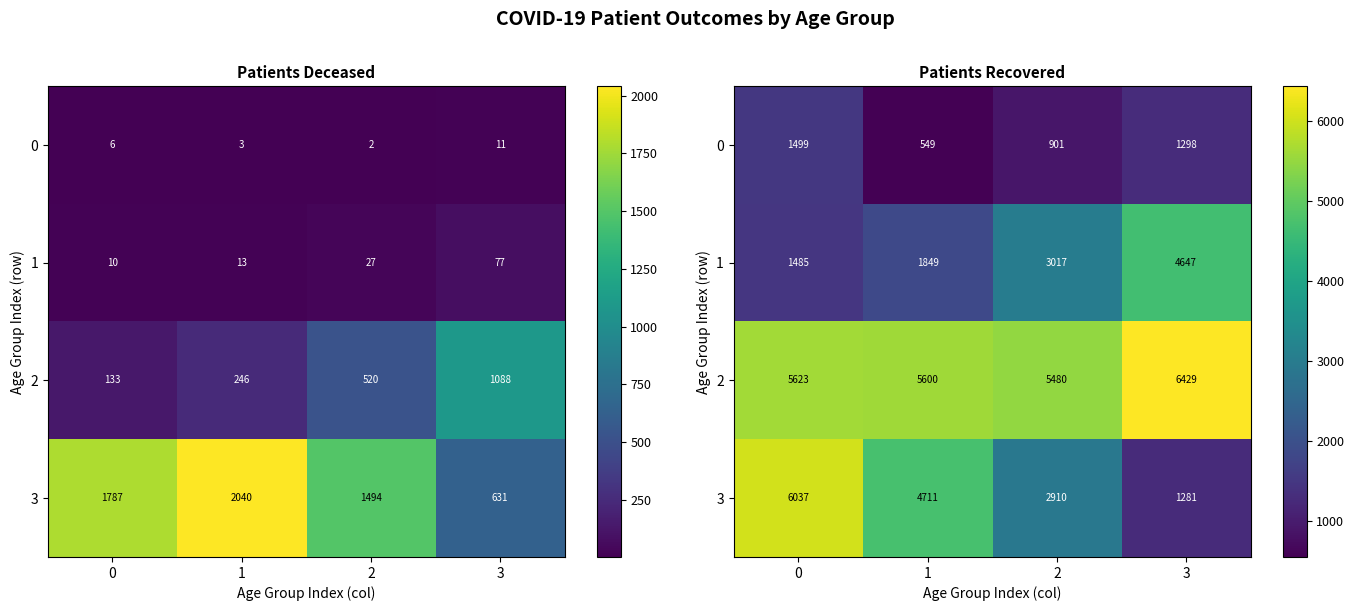

At 1, list the series in order from smallest to largest.

0, 1, 3, 2